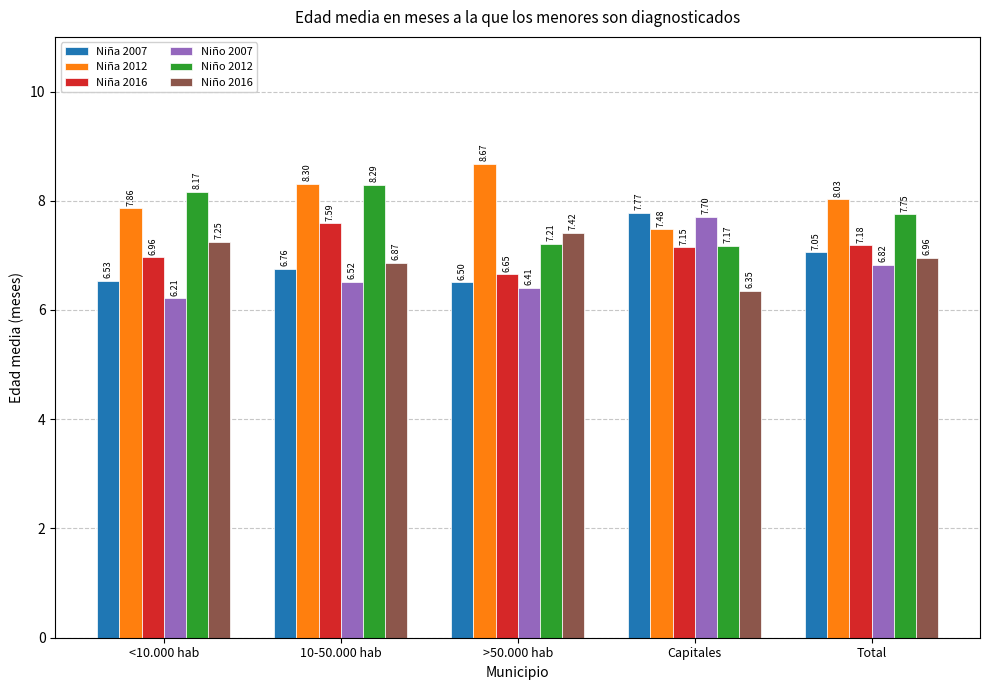

At 10-50.000 hab, list the series in order from largest to smallest.

Niña 2012, Niño 2012, Niña 2016, Niño 2016, Niña 2007, Niño 2007